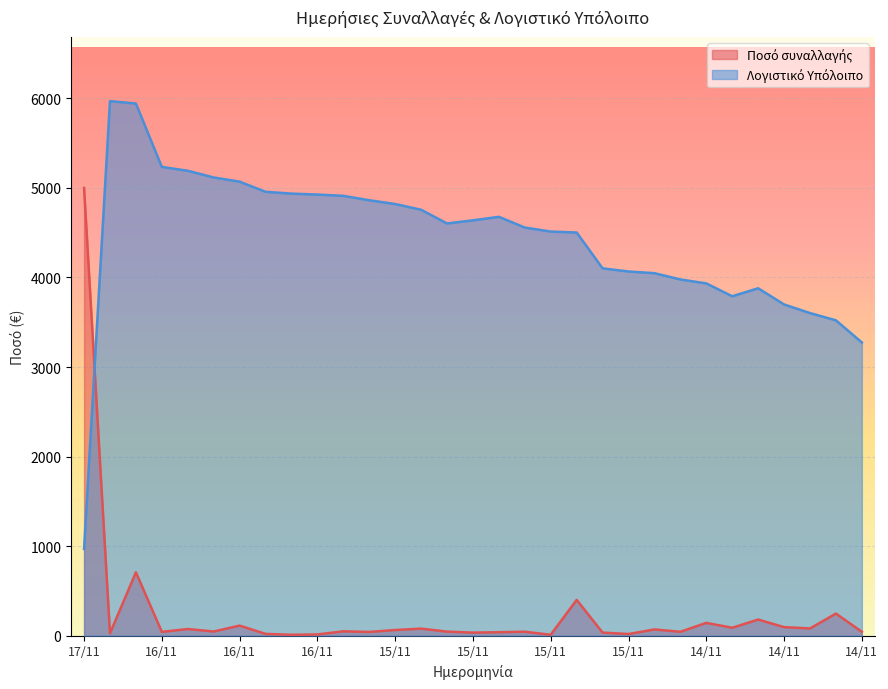

The value of Ποσό συναλλαγής at 15/11 is 64.1. True or false?

False